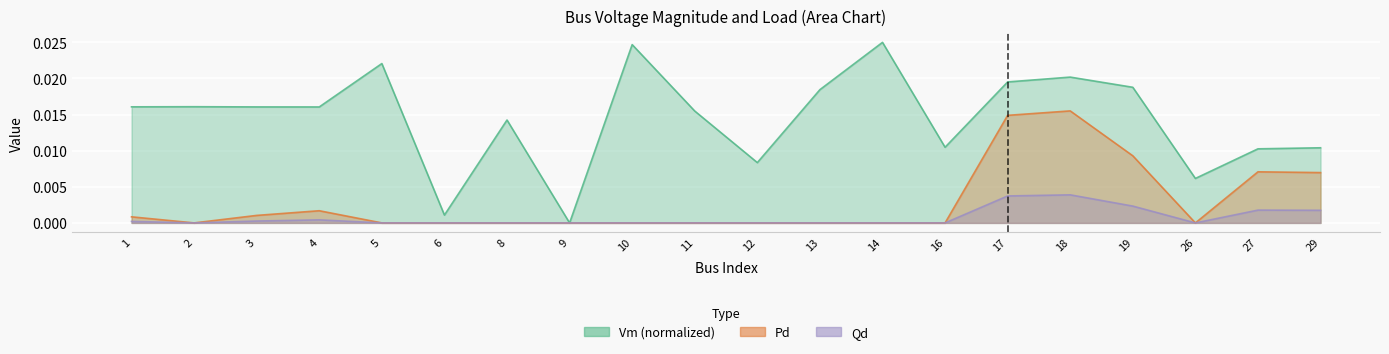

Rank the series by their average value, from lowest to highest.

Qd, Pd, Vm